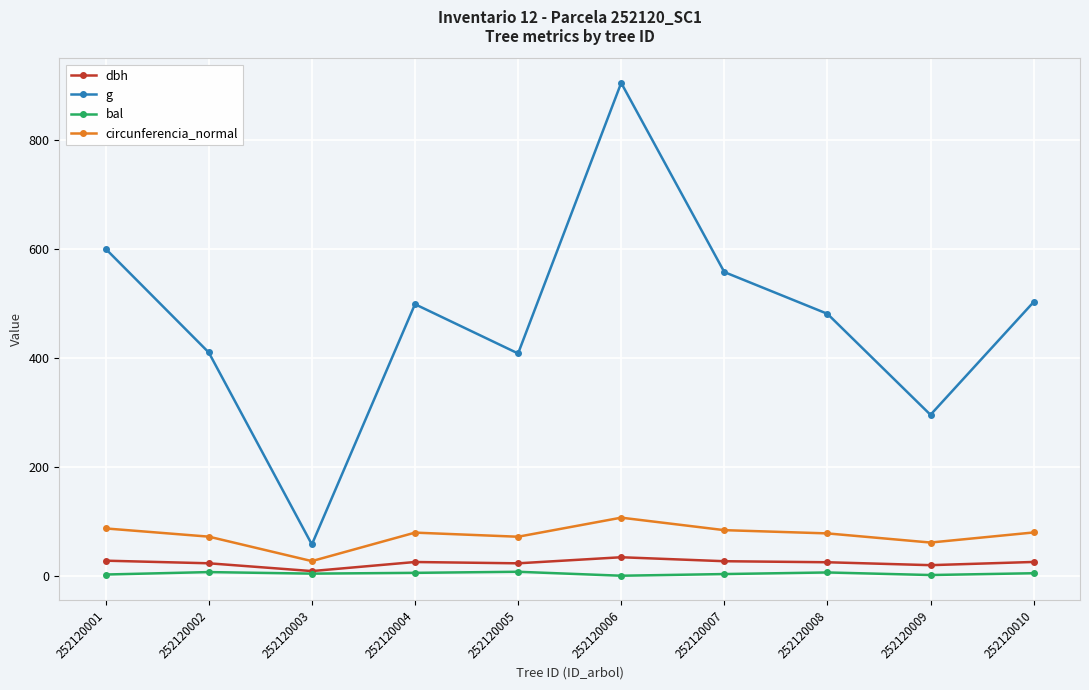

Count the number of data series in this chart.

4